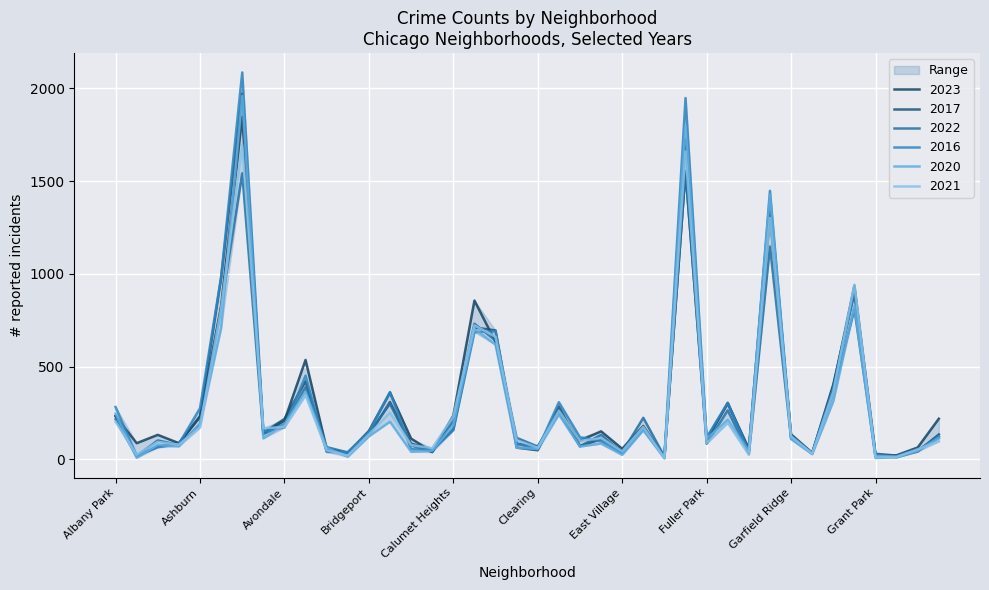

What is the minimum value for 2020?

5